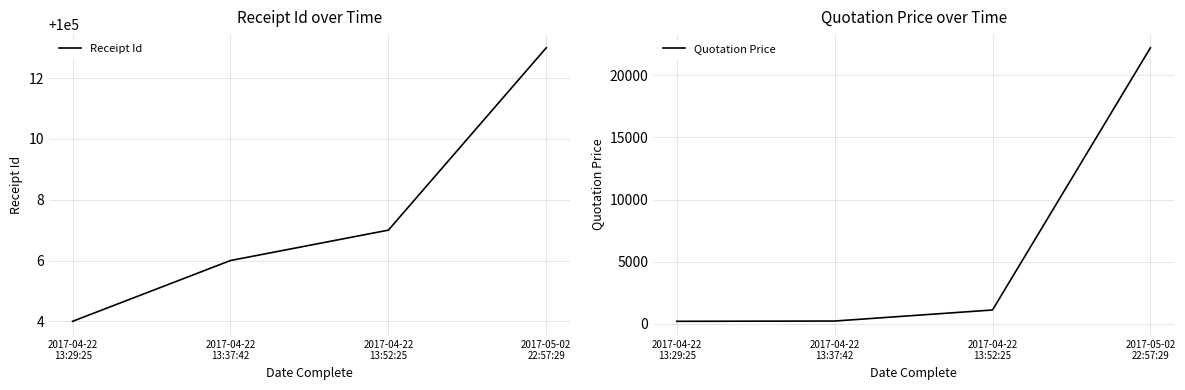

At which label does Quotation Price reach its peak?

2017-05-02
22:57:29